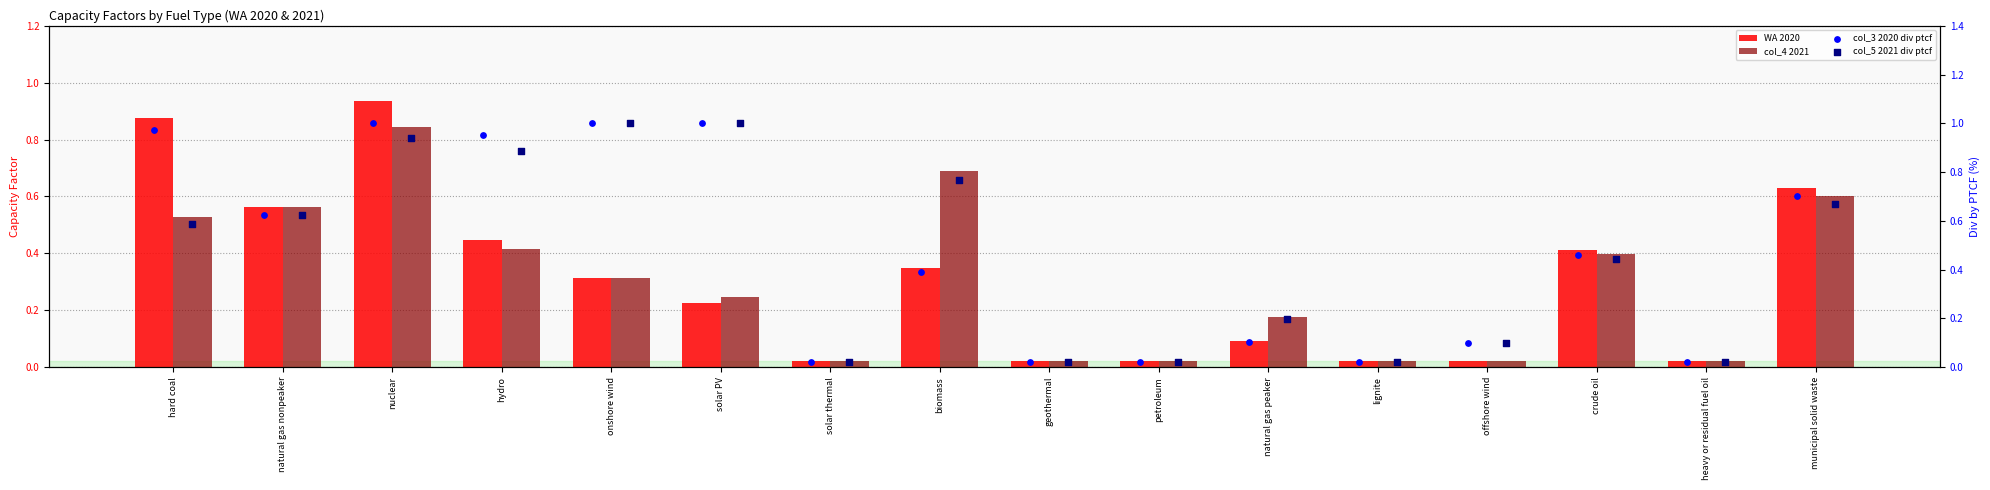

Which series contains the lowest Y value?

WA 2020